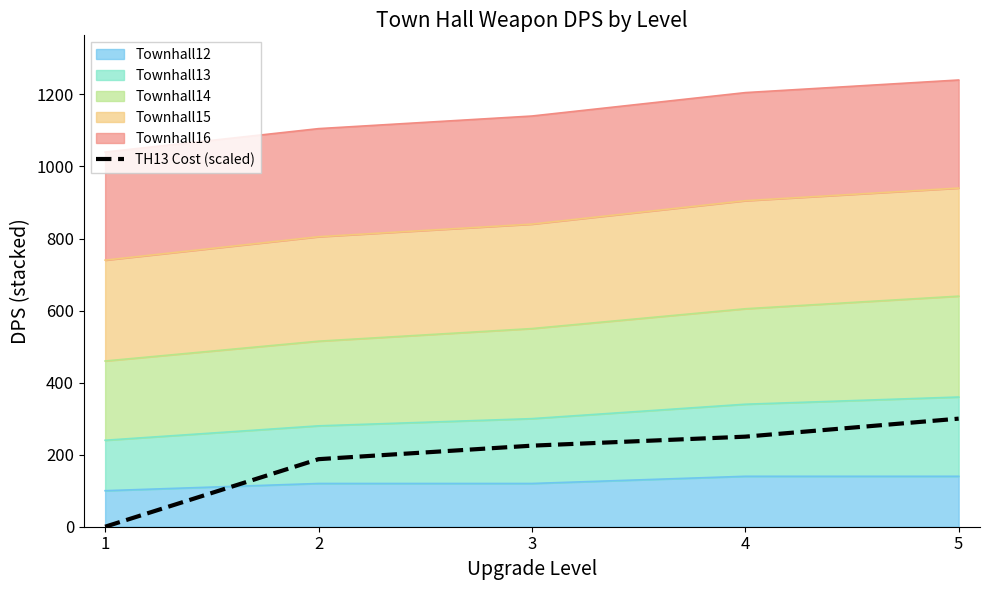

Where does the data first go above 225?

4